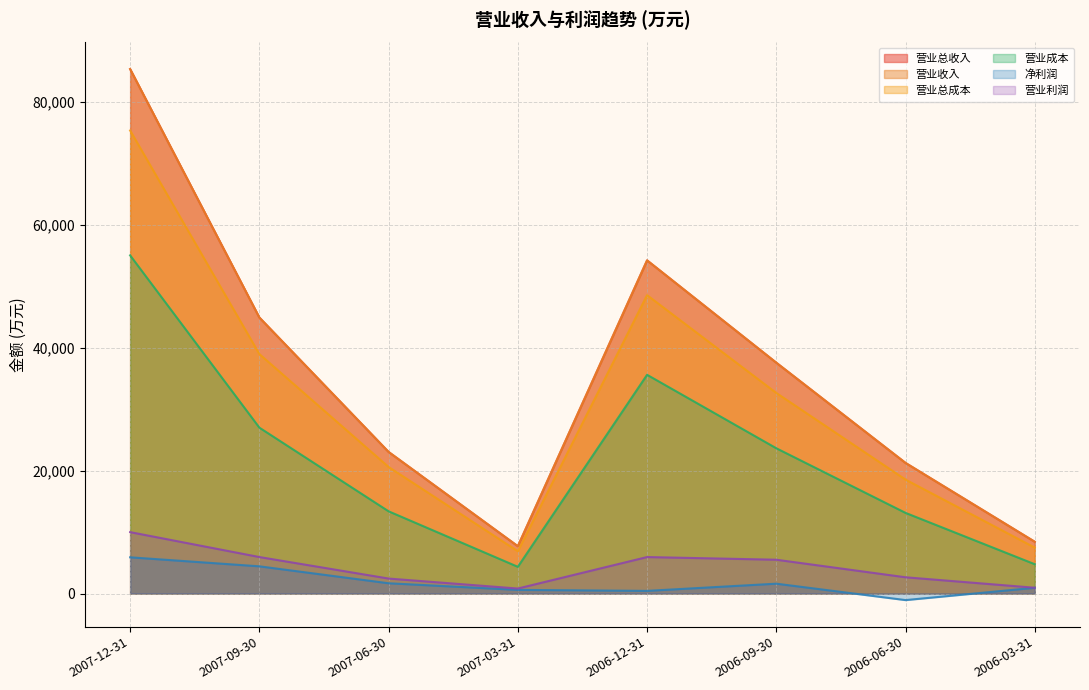

What is the average value of the 营业收入 series?

35337